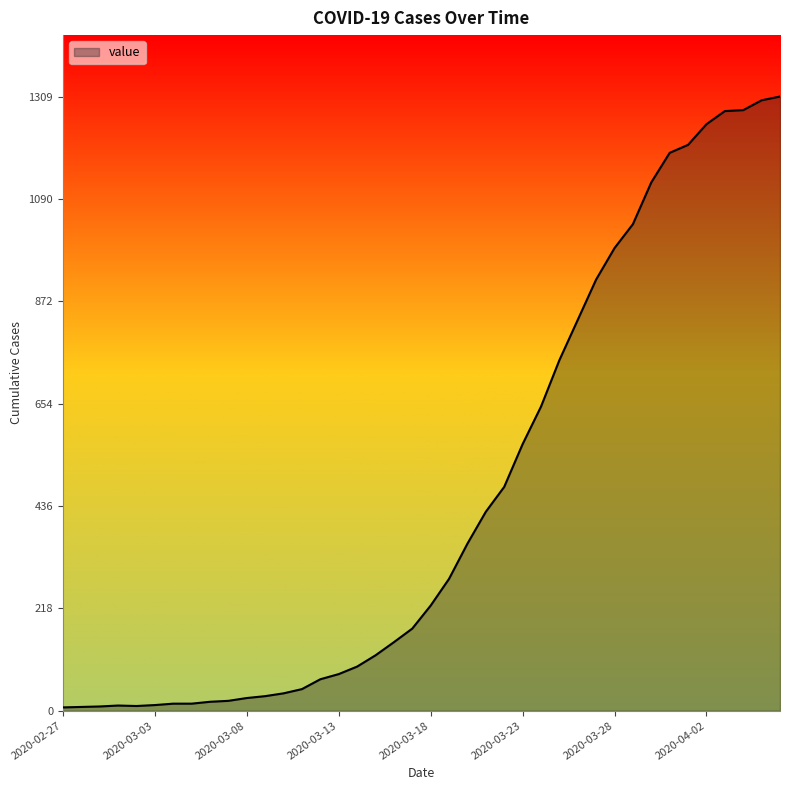

What is the maximum value shown in the chart?

1309